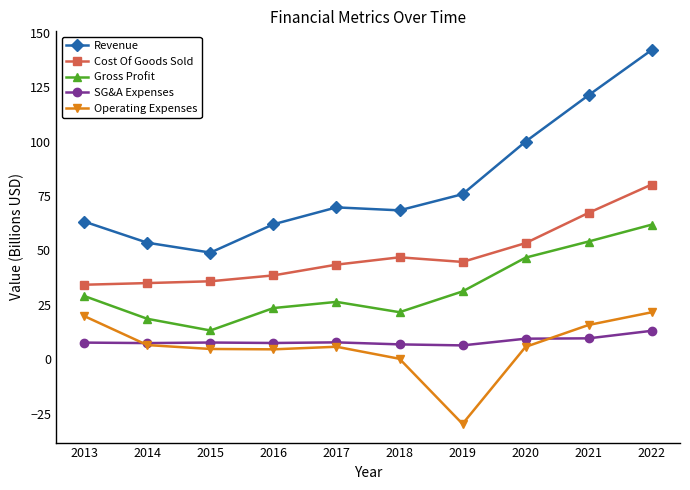

What is the sum of the Revenue values at 2013 and 2020?

163.2